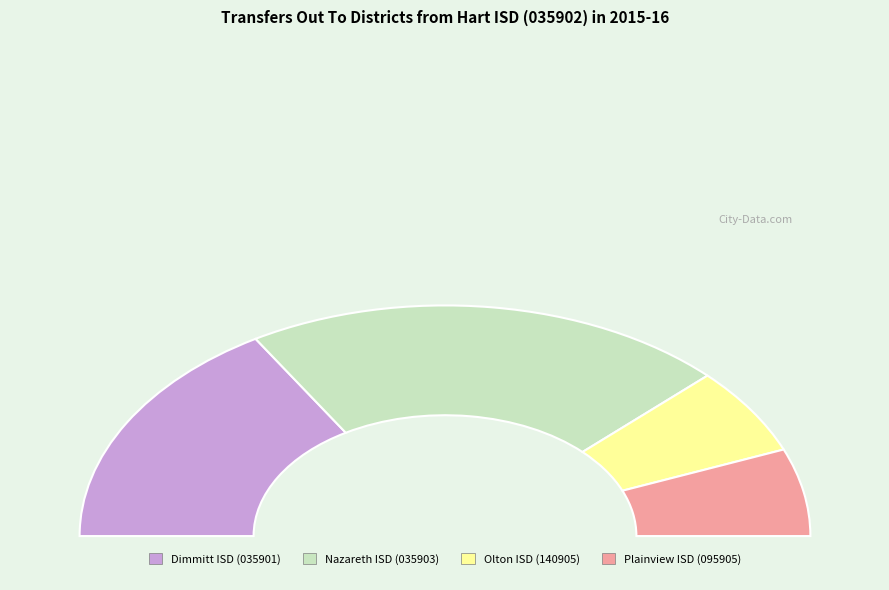

To the nearest percent, what portion does Dimmitt ISD (035901) represent?

33%